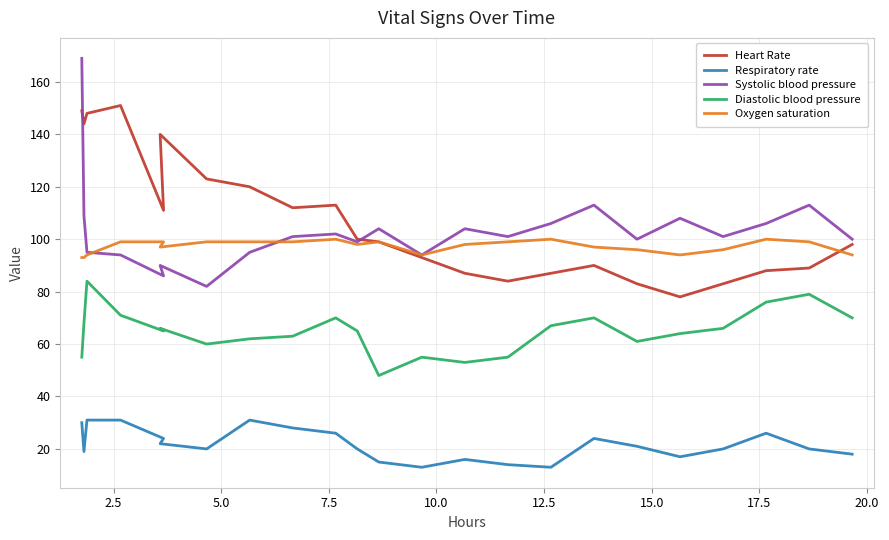

How many intersections are there between Systolic blood pressure and Oxygen saturation?

2